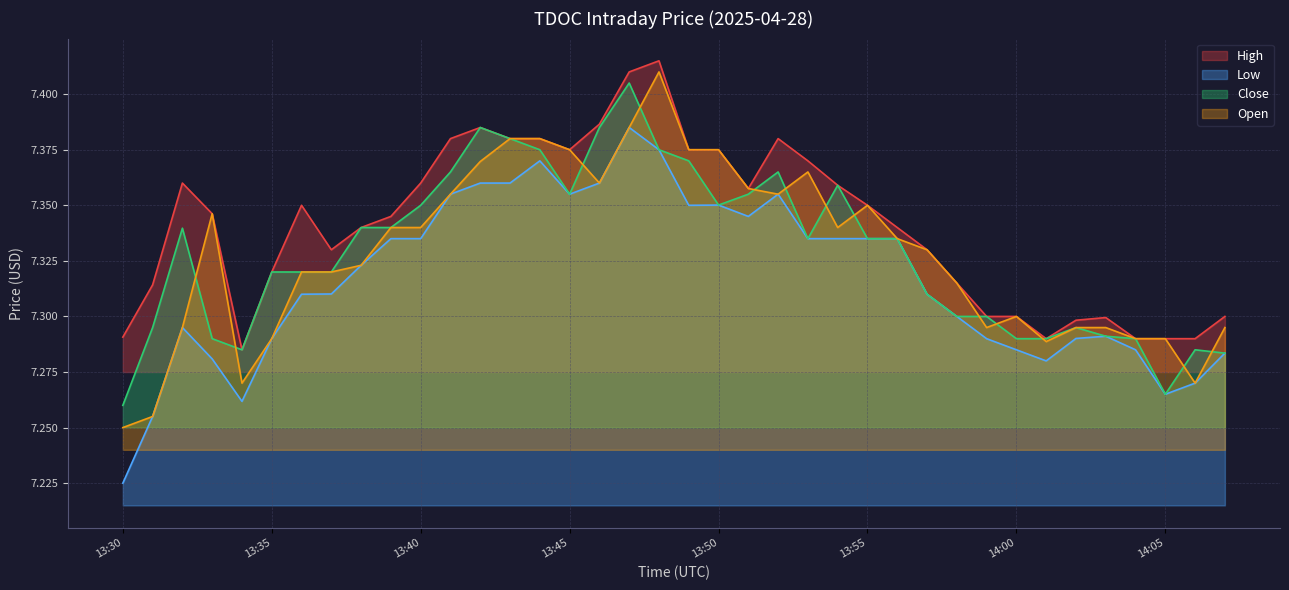

At which category is the sum across all series the highest?

13:47